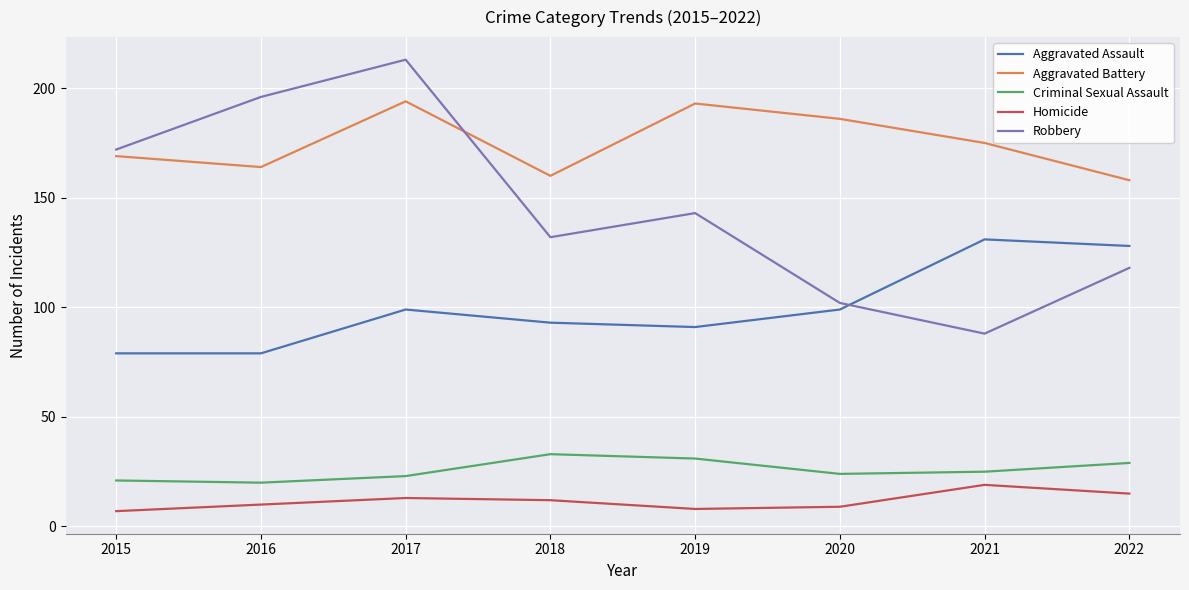

What is the total value across all series at 2017?

542